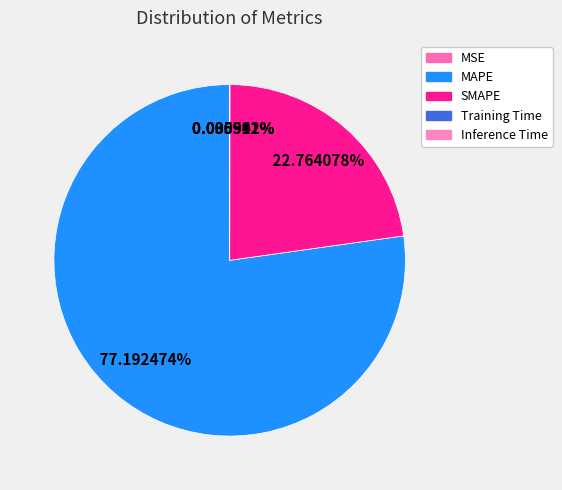

To the nearest percent, what is the average slice percentage?

20%